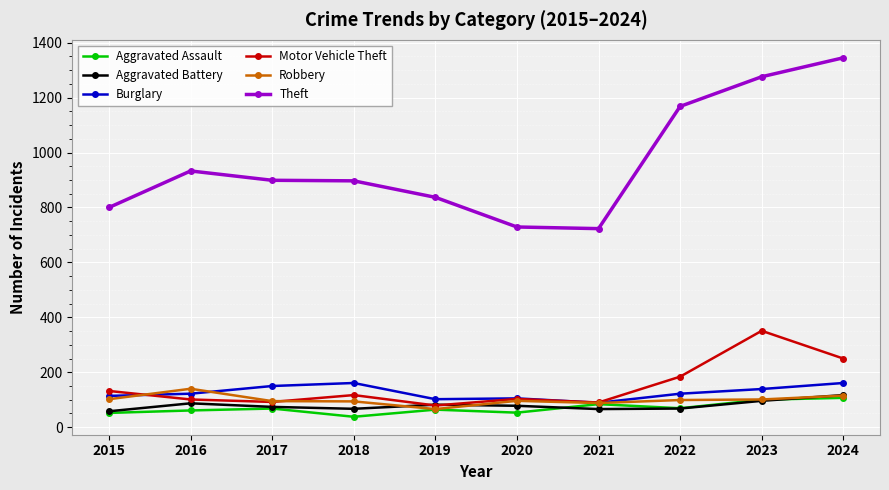

What is the difference between the second highest and second lowest values in the Burglary series?

59